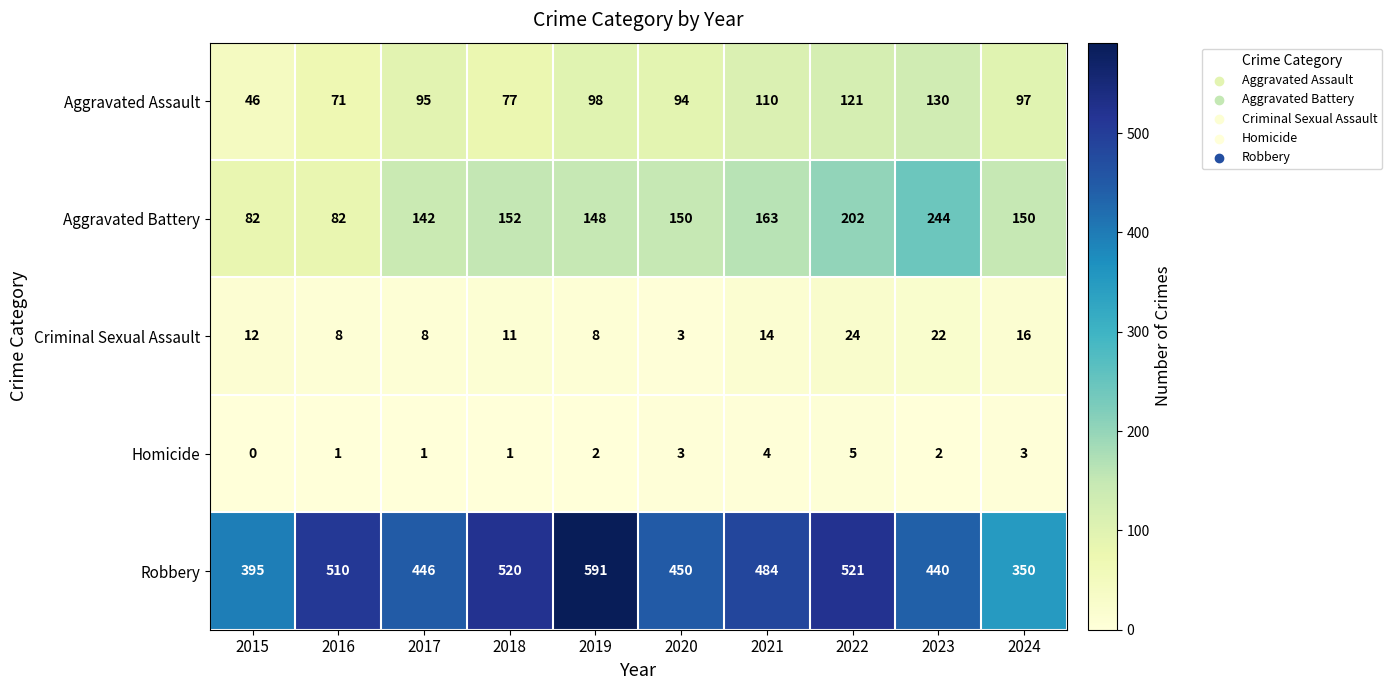

At which label does Aggravated Battery first exceed 150?

2018